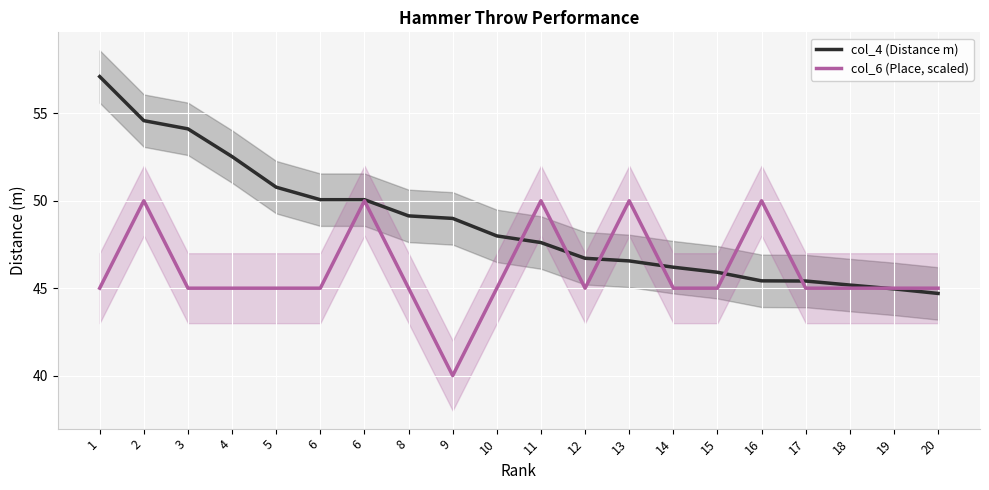

Is it true that col_4 (Distance m) equals 71.8 at 6?

False